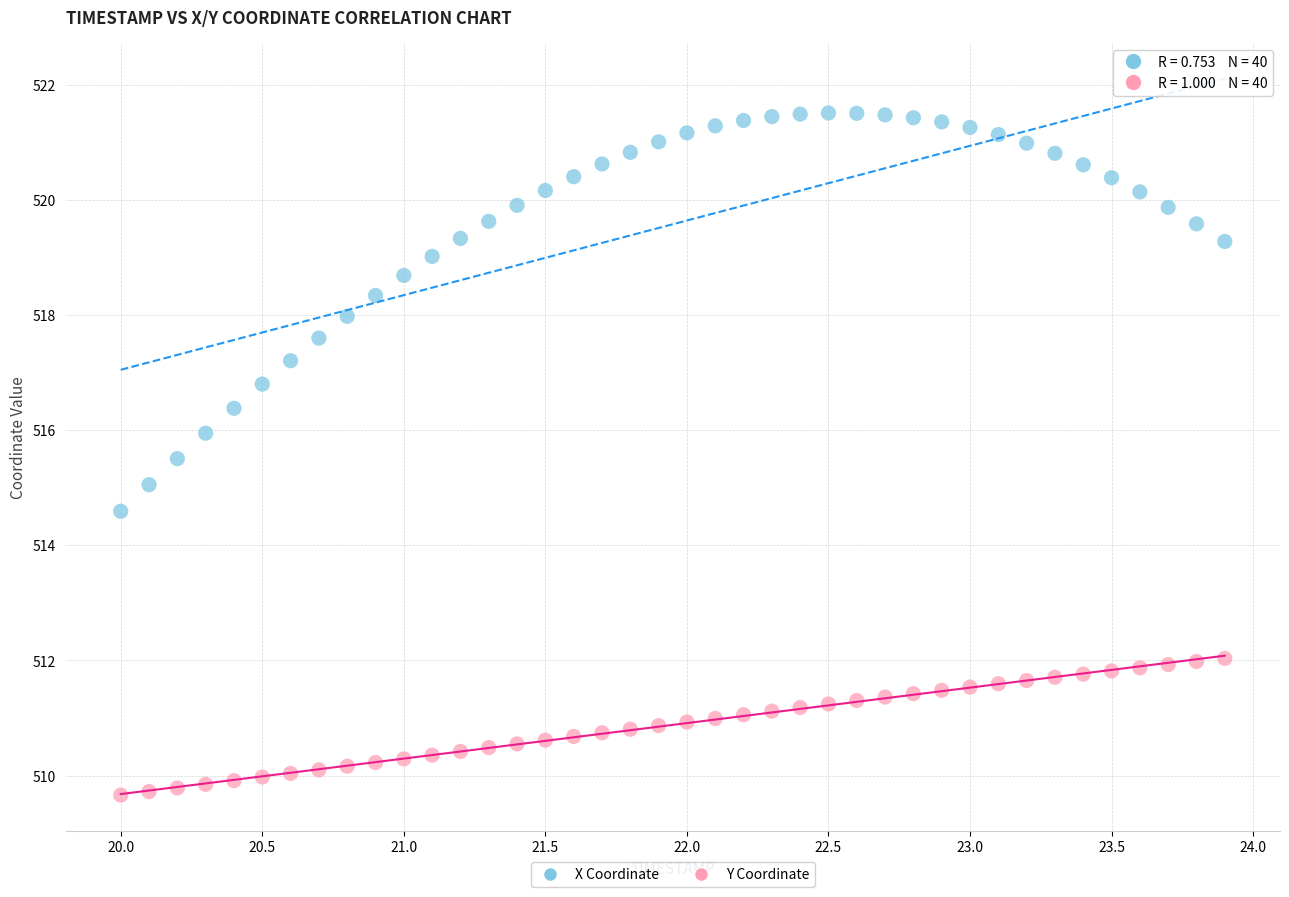

Across all data points, what is the range of X values (max minus min)?

3.9